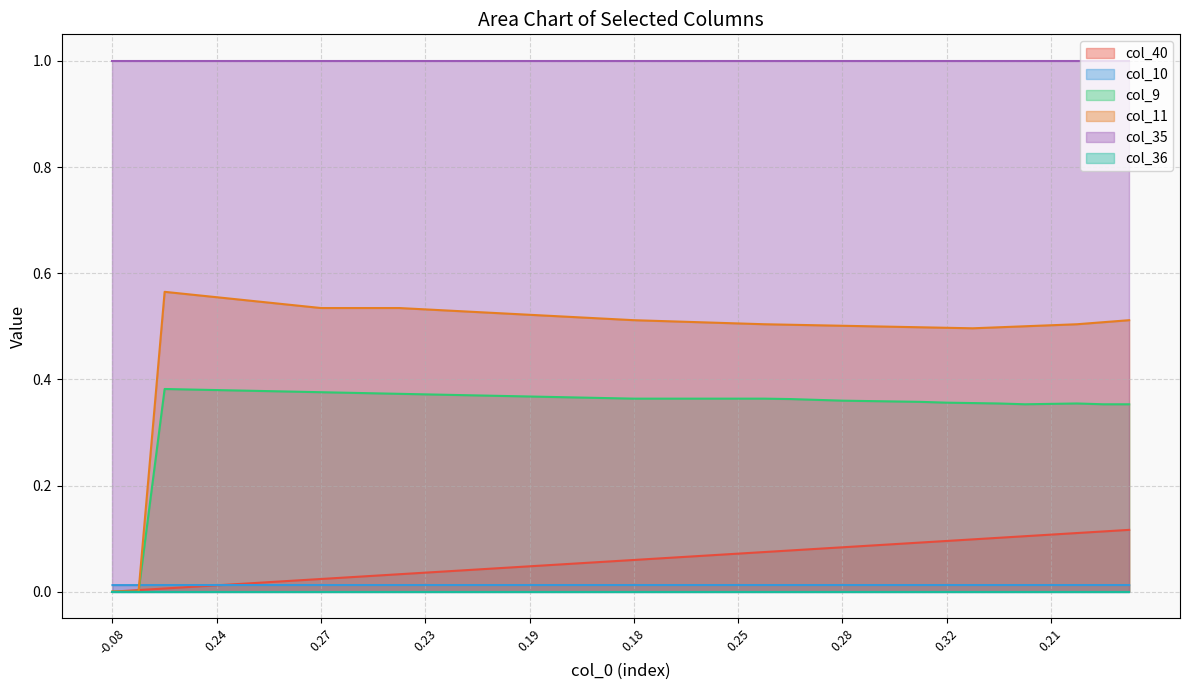

True or false: col_10 and col_35 intersect in this chart.

False